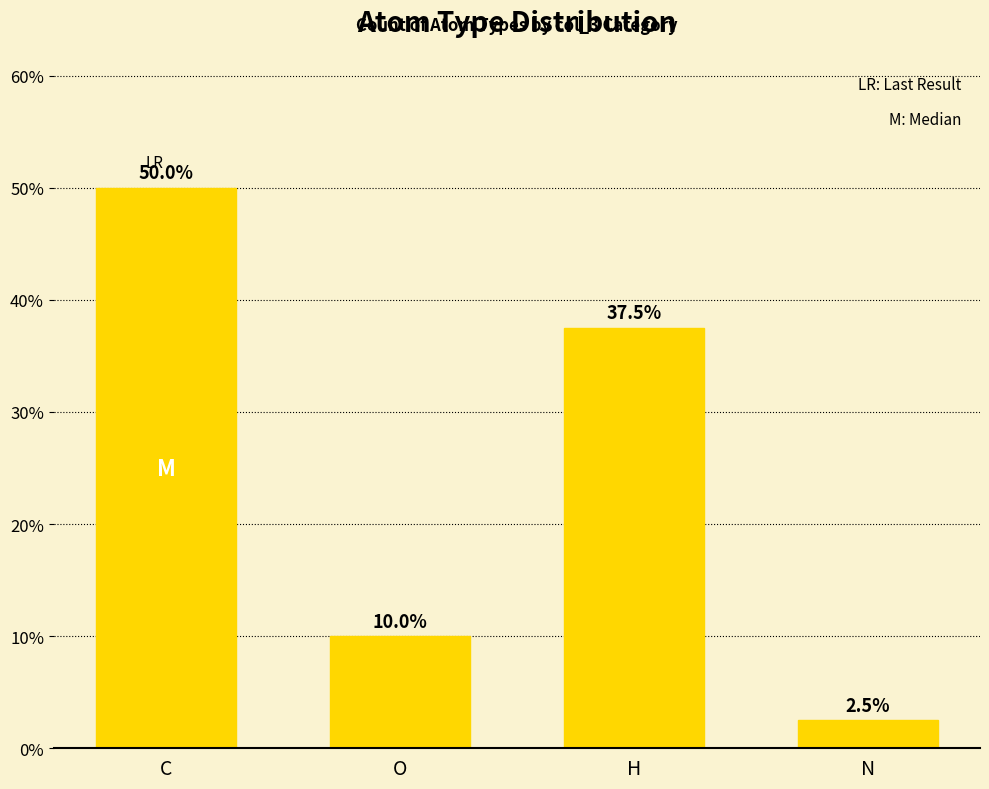

What is the greatest value displayed?

50.0